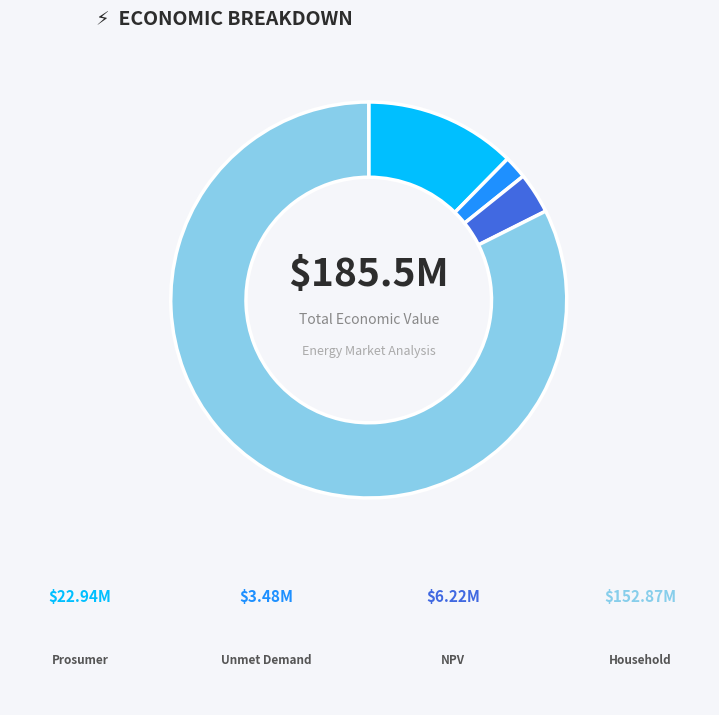

Count the number of slices in the pie.

4